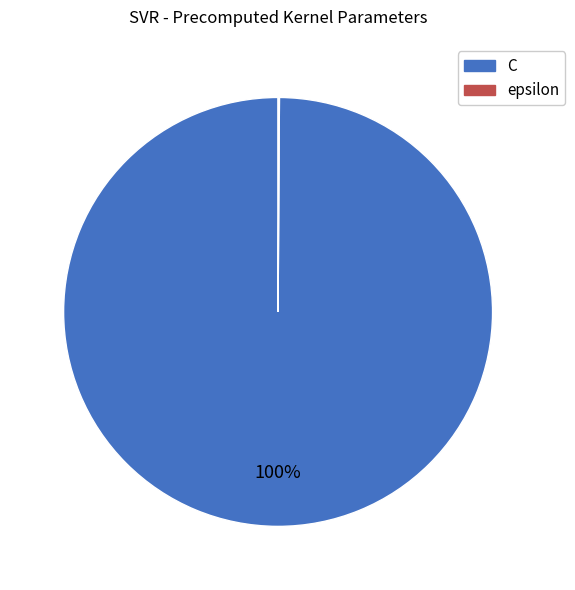

To the nearest percent, what is the difference between the largest and smallest slice percentages?

100%